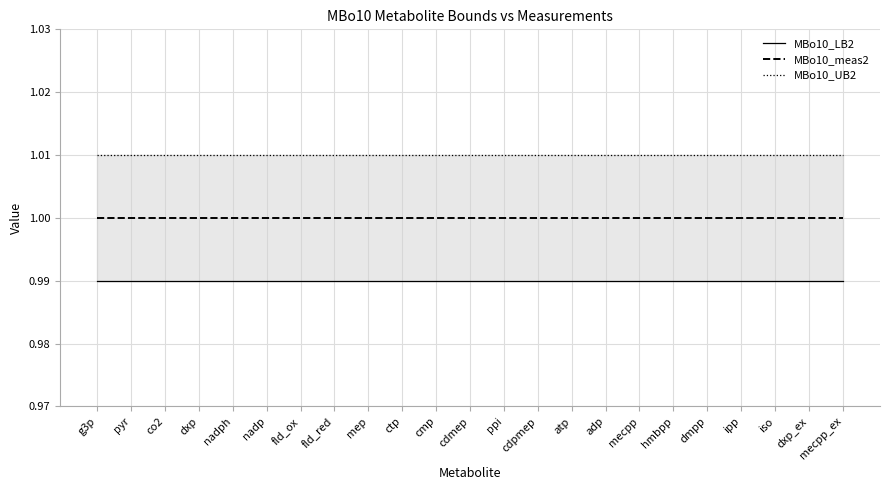

List the series in order of their peak value, lowest first.

MBo10_LB2, MBo10_meas2, MBo10_UB2